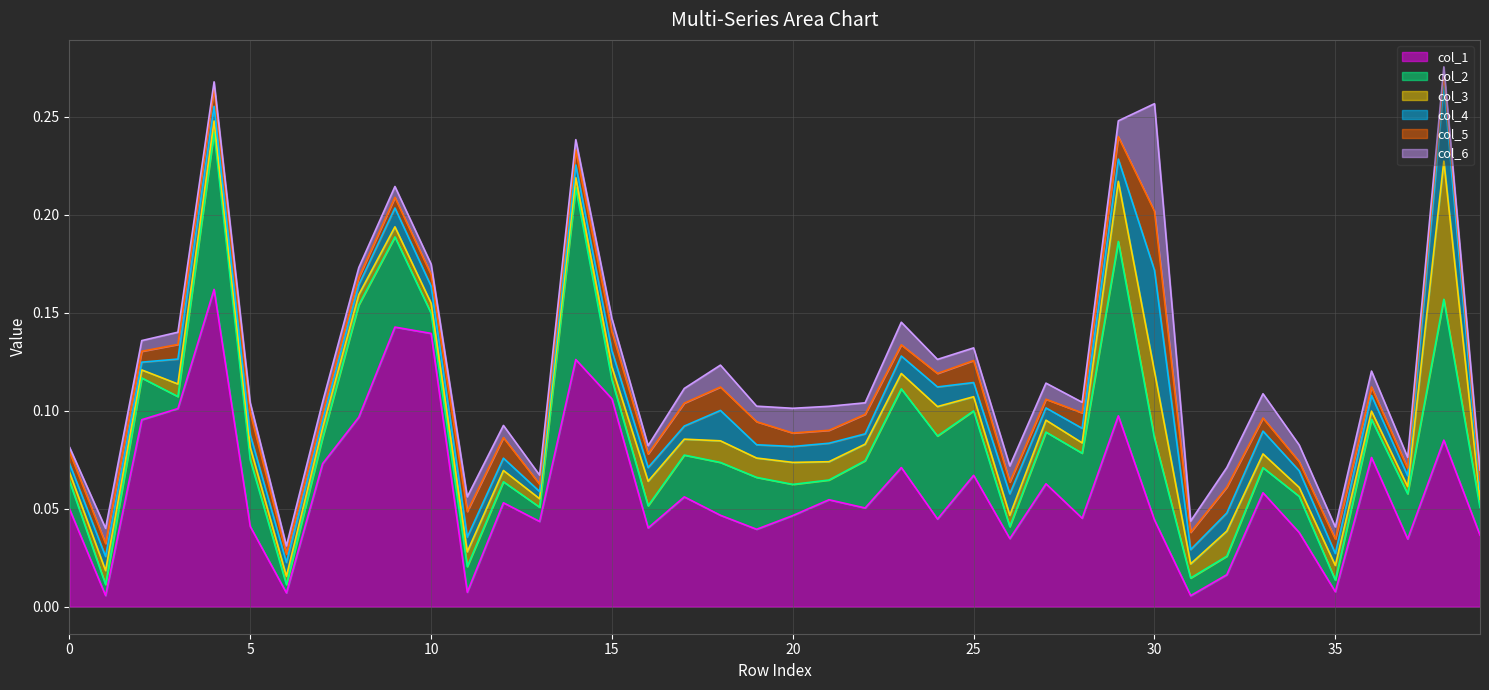

At 5, list the series in order from largest to smallest.

col_1, col_2, col_5, col_4, col_3, col_6